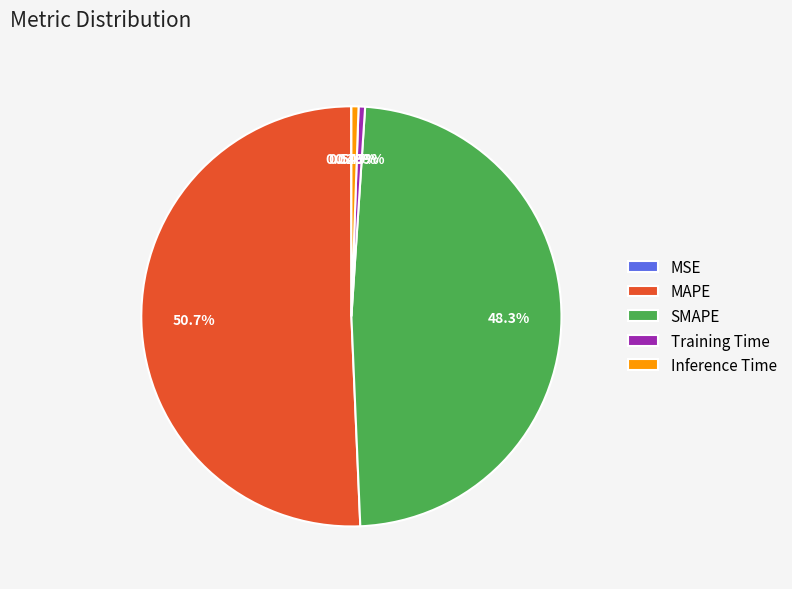

Do MAPE and Training Time together represent more than half of the pie?

Yes